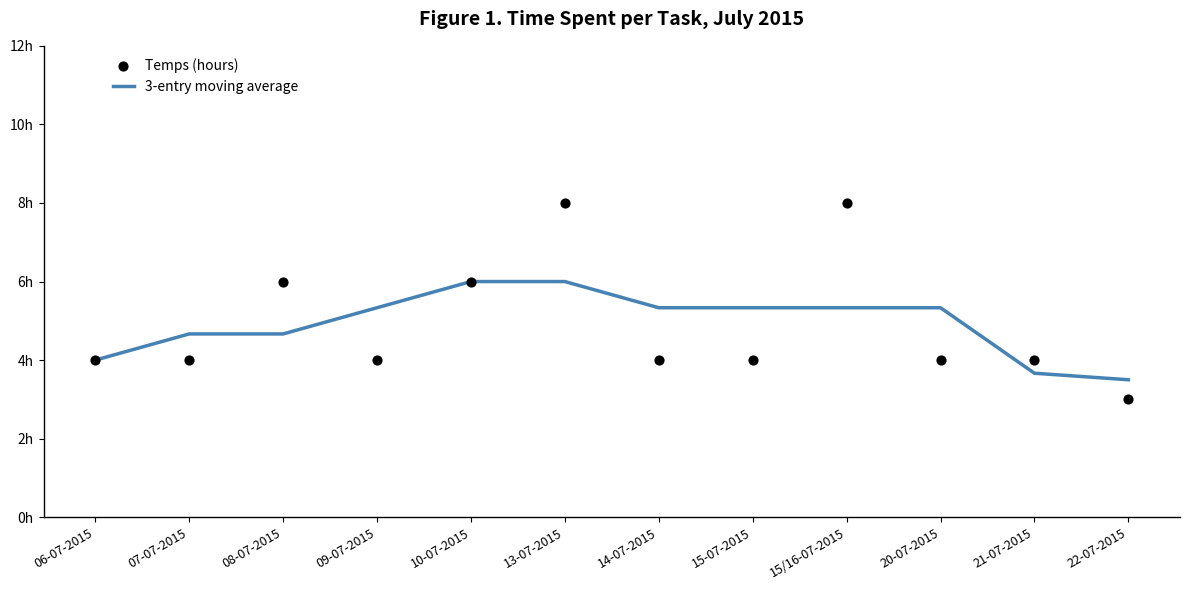

What is the total value across all series at 22-07-2015?

6.5